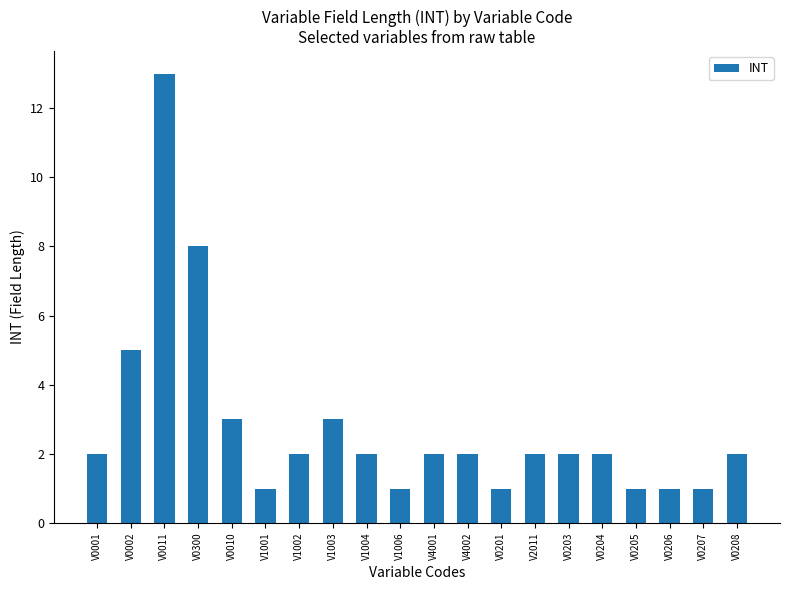

What is the label of the 5th bar from the right?

V0204